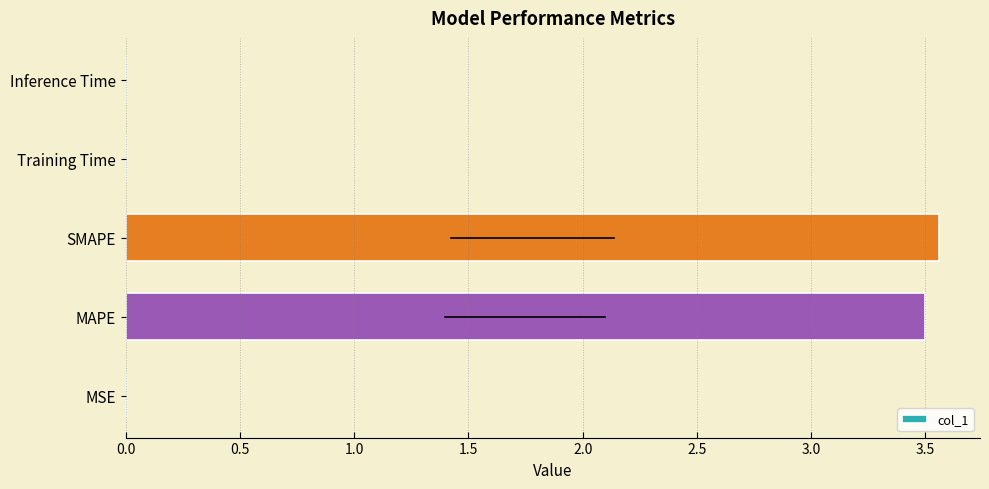

Which has a higher value, MSE or MAPE?

MAPE